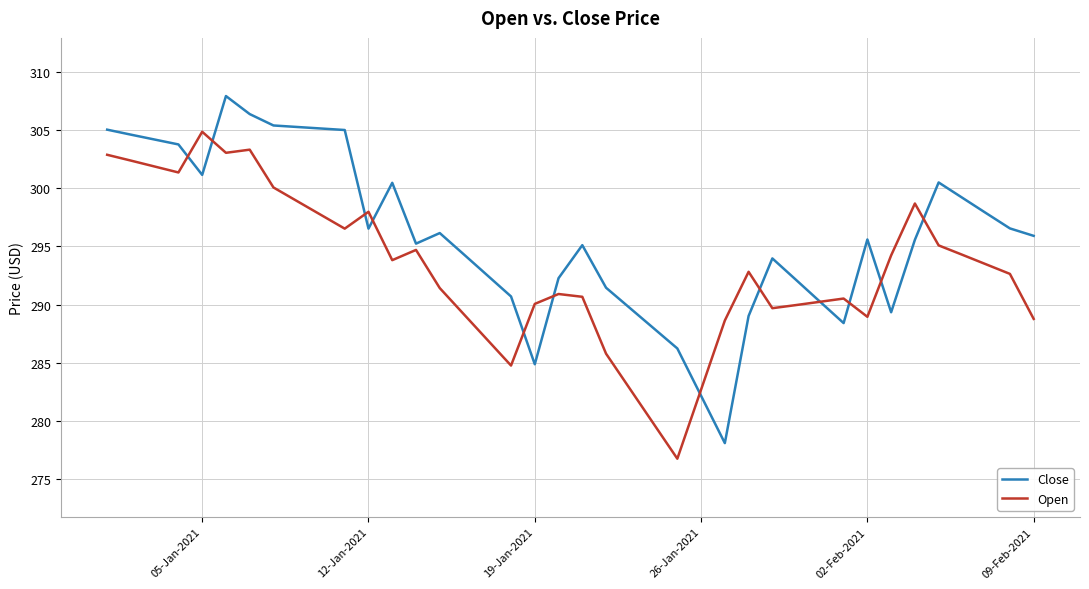

What is the highest value of the Close series?

307.9